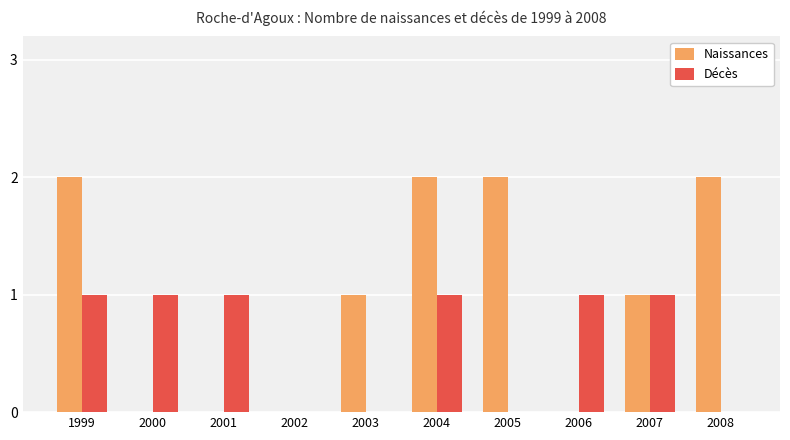

Count the number of data series in this chart.

2